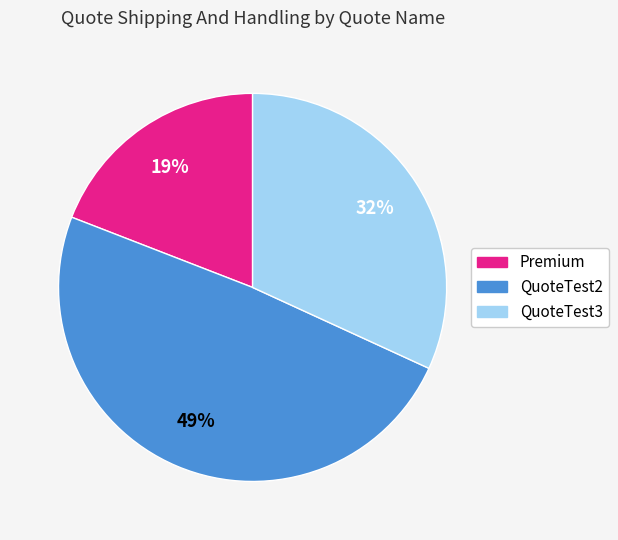

True or false: Premium accounts for 19% of the total.

True